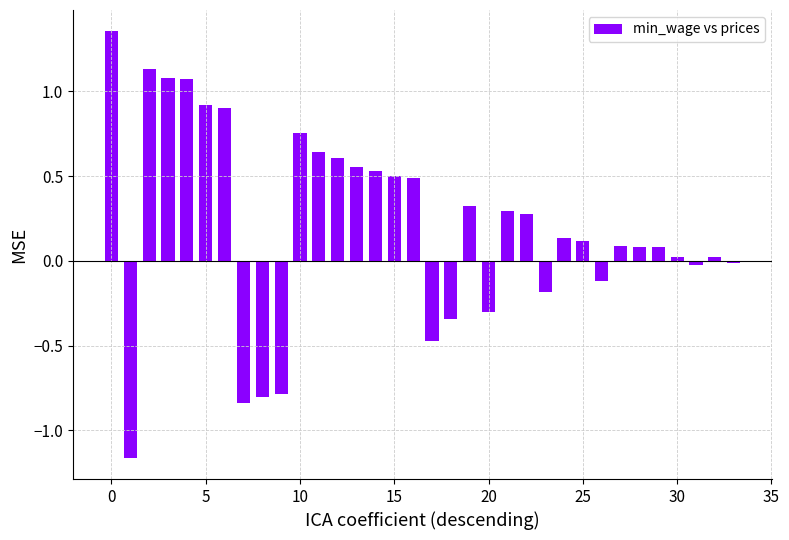

What is the sum of all values?

6.9